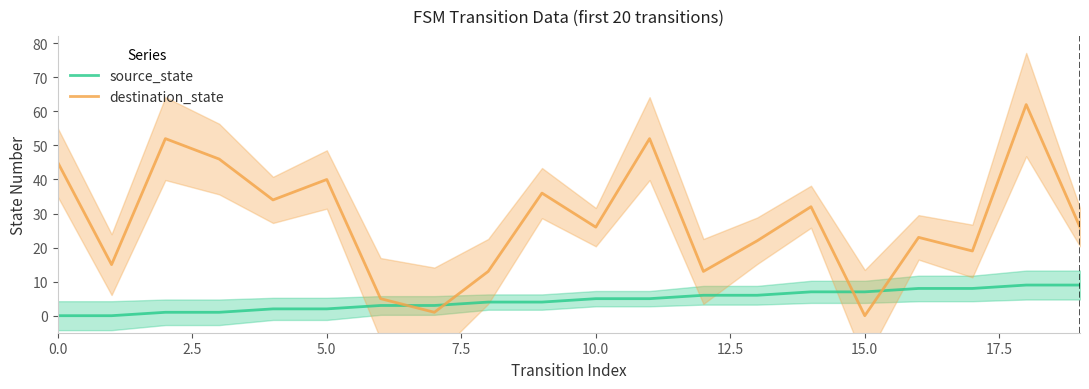

True or false: source_state and destination_state intersect in this chart.

True